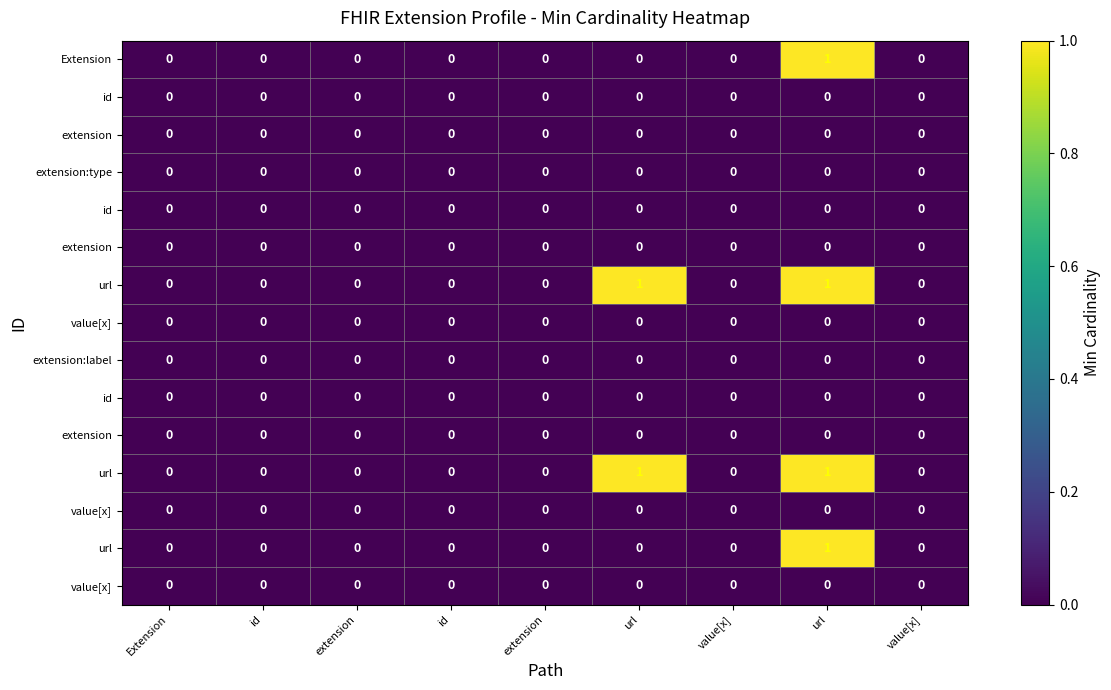

How many categories are shown in the chart?

9